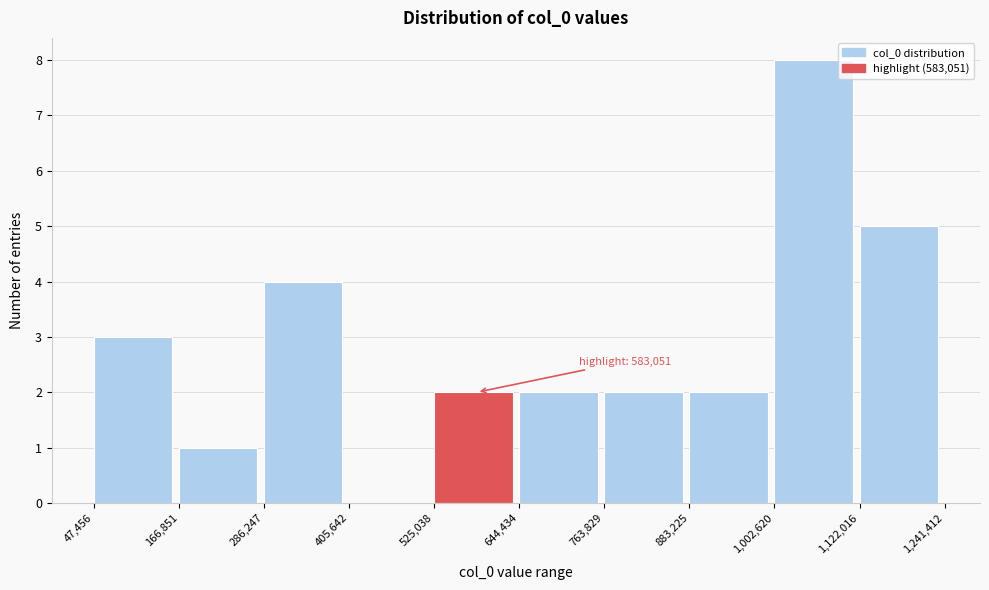

Over which range of the x-axis is the bar tallest?

1,002,620 to 1,122,016